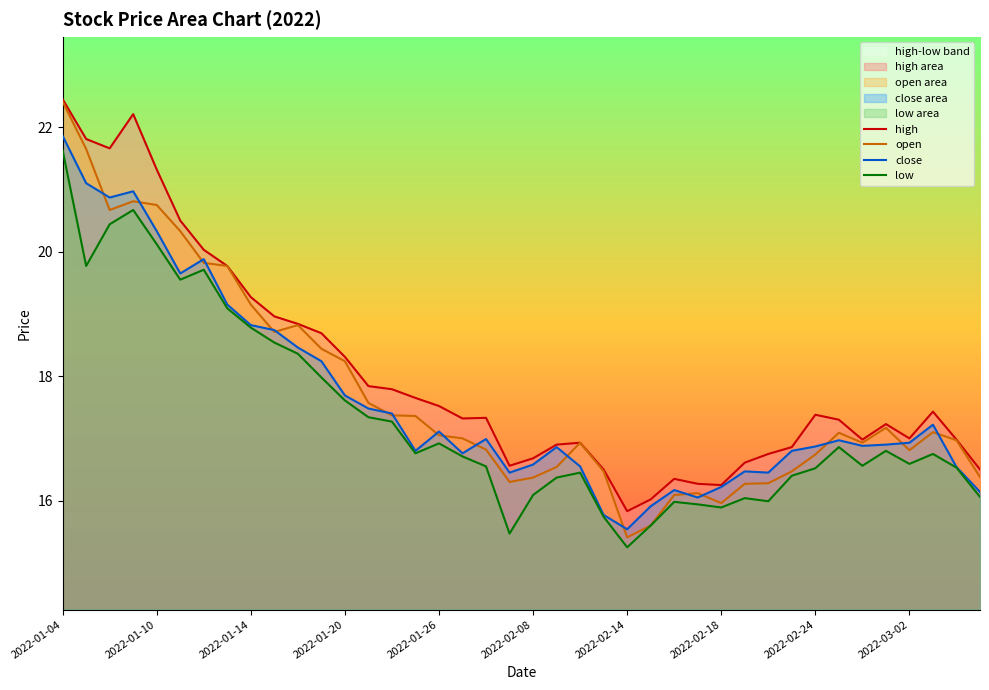

What is the sum of all close values?

704.6